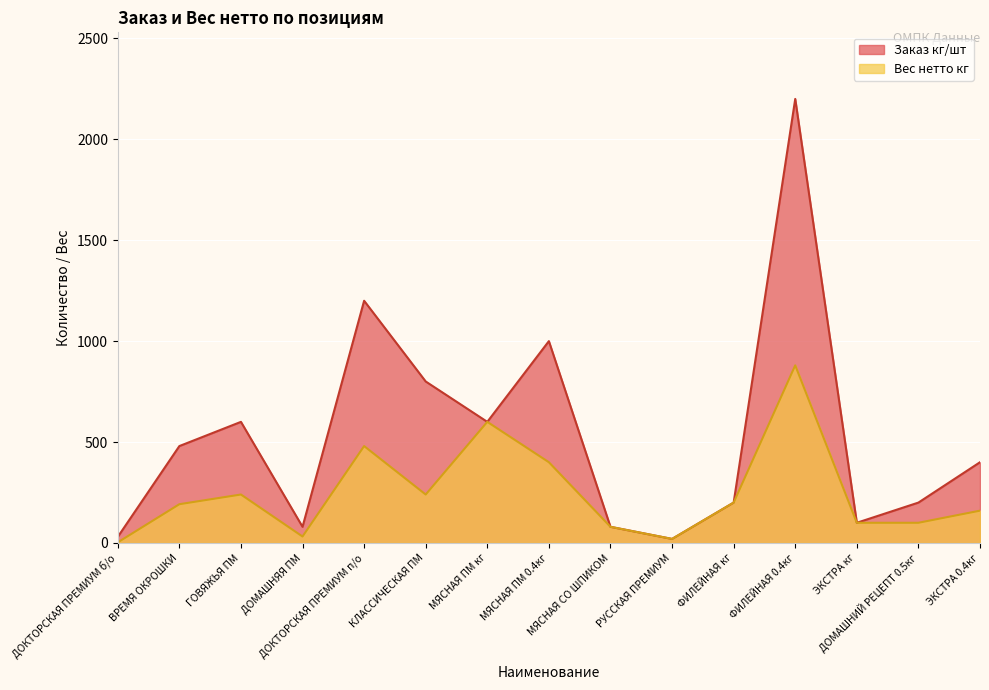

List the labels in order of Заказ кг/шт value, smallest first.

РУССКАЯ ПРЕМИУМ, ДОКТОРСКАЯ ПРЕМИУМ б/о, ДОМАШНЯЯ ПМ, МЯСНАЯ СО ШПИКОМ, ЭКСТРА кг, ФИЛЕЙНАЯ кг, ДОМАШНИЙ РЕЦЕПТ 0.5кг, ЭКСТРА 0.4кг, ВРЕМЯ ОКРОШКИ, ГОВЯЖЬЯ ПМ, МЯСНАЯ ПМ кг, КЛАССИЧЕСКАЯ ПМ, МЯСНАЯ ПМ 0.4кг, ДОКТОРСКАЯ ПРЕМИУМ п/о, ФИЛЕЙНАЯ 0.4кг